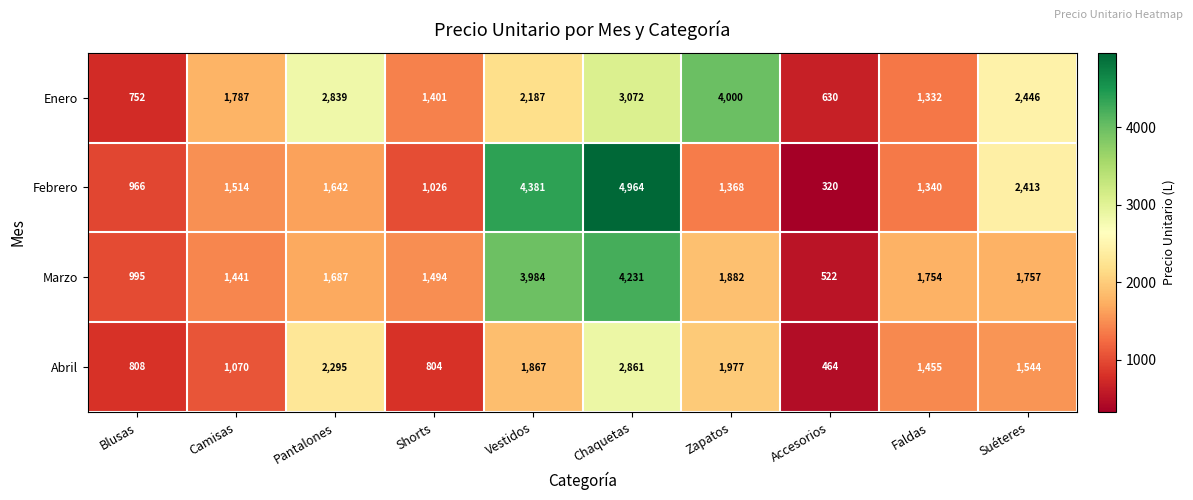

What is the difference between the maximum and second lowest values in the Abril series?

2057